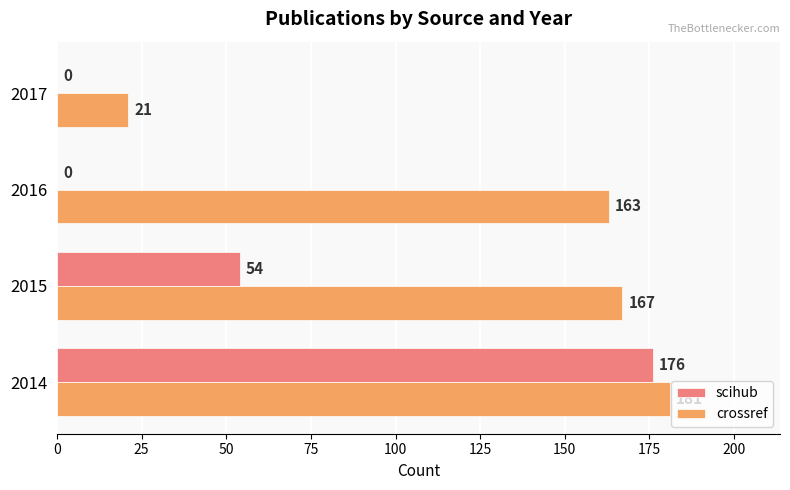

Between 2014 and 2015, which series saw the biggest shift?

scihub